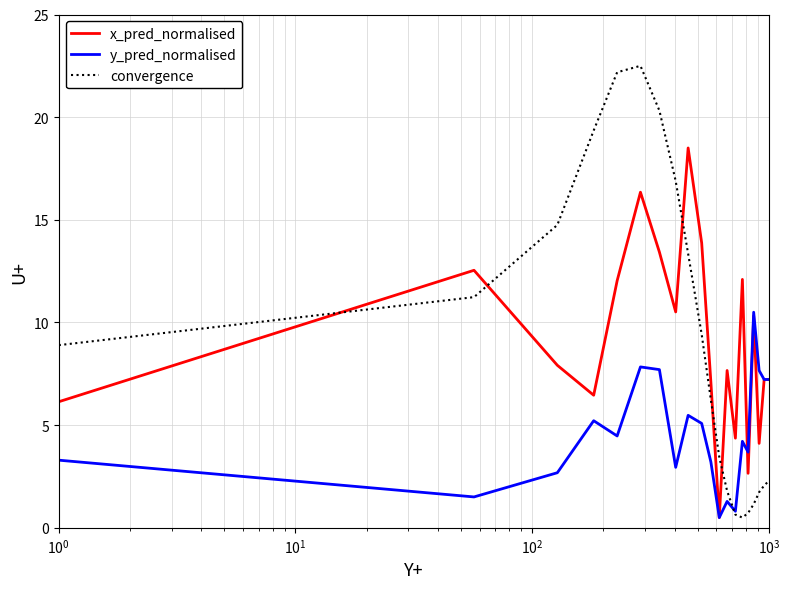

True or false: convergence and x_pred_normalised intersect in this chart.

True